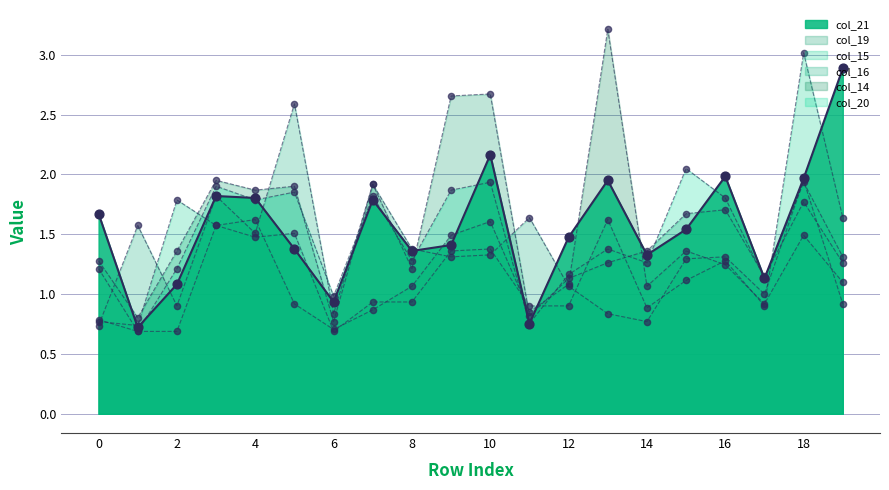

At which category is the sum across all series the highest?

18